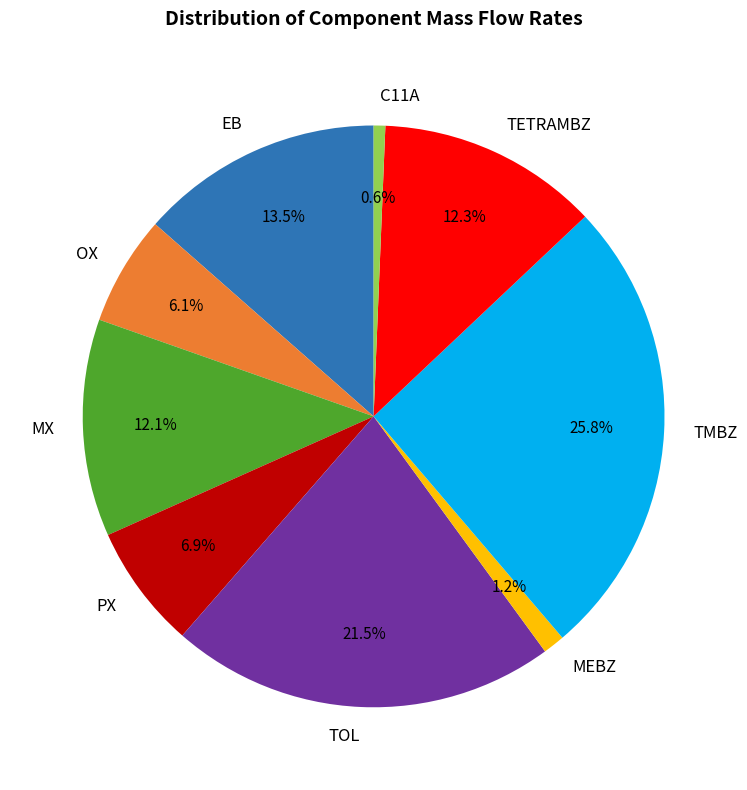

Does any single category account for the majority?

No